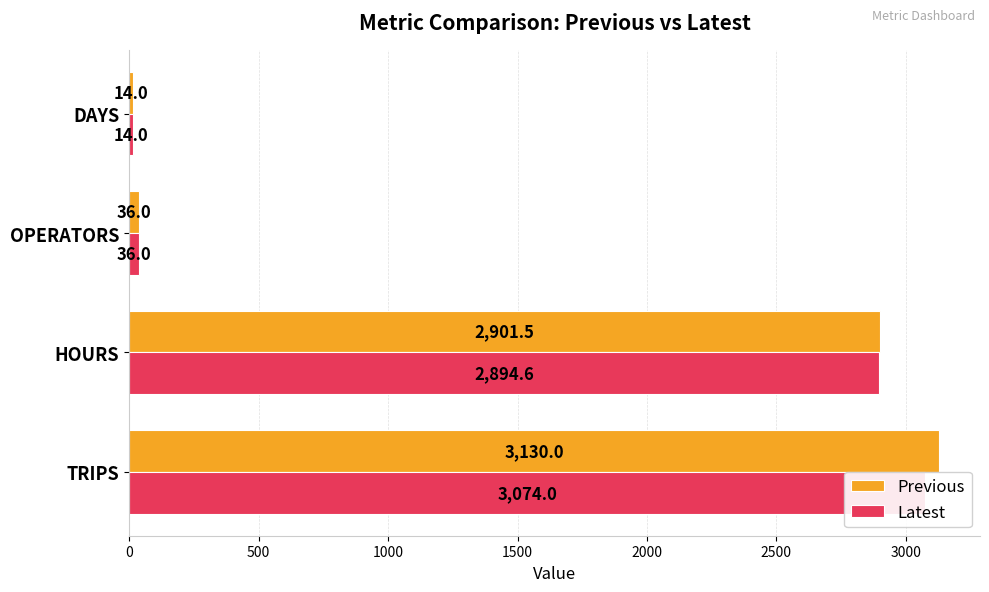

How many data points does each series have?

4